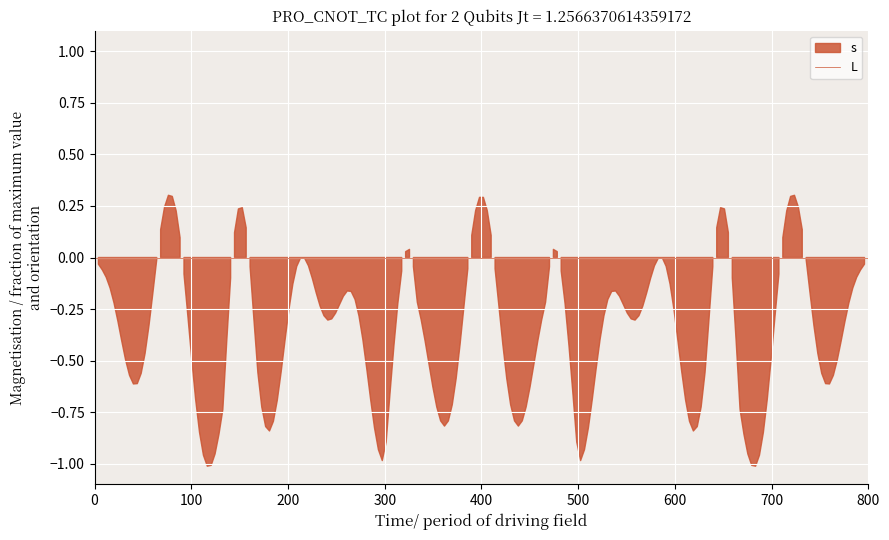

What is the difference between the highest and lowest values at 1?

1